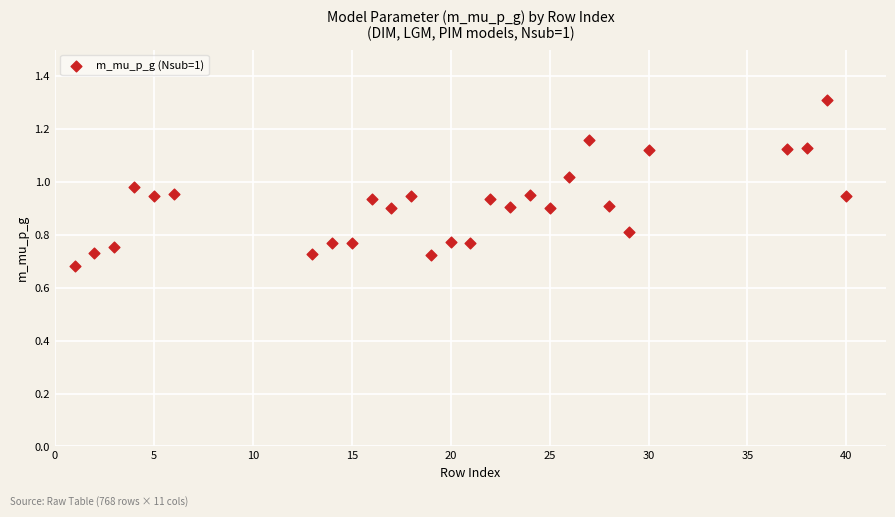

What is the range of Y values (max minus min)?

0.6